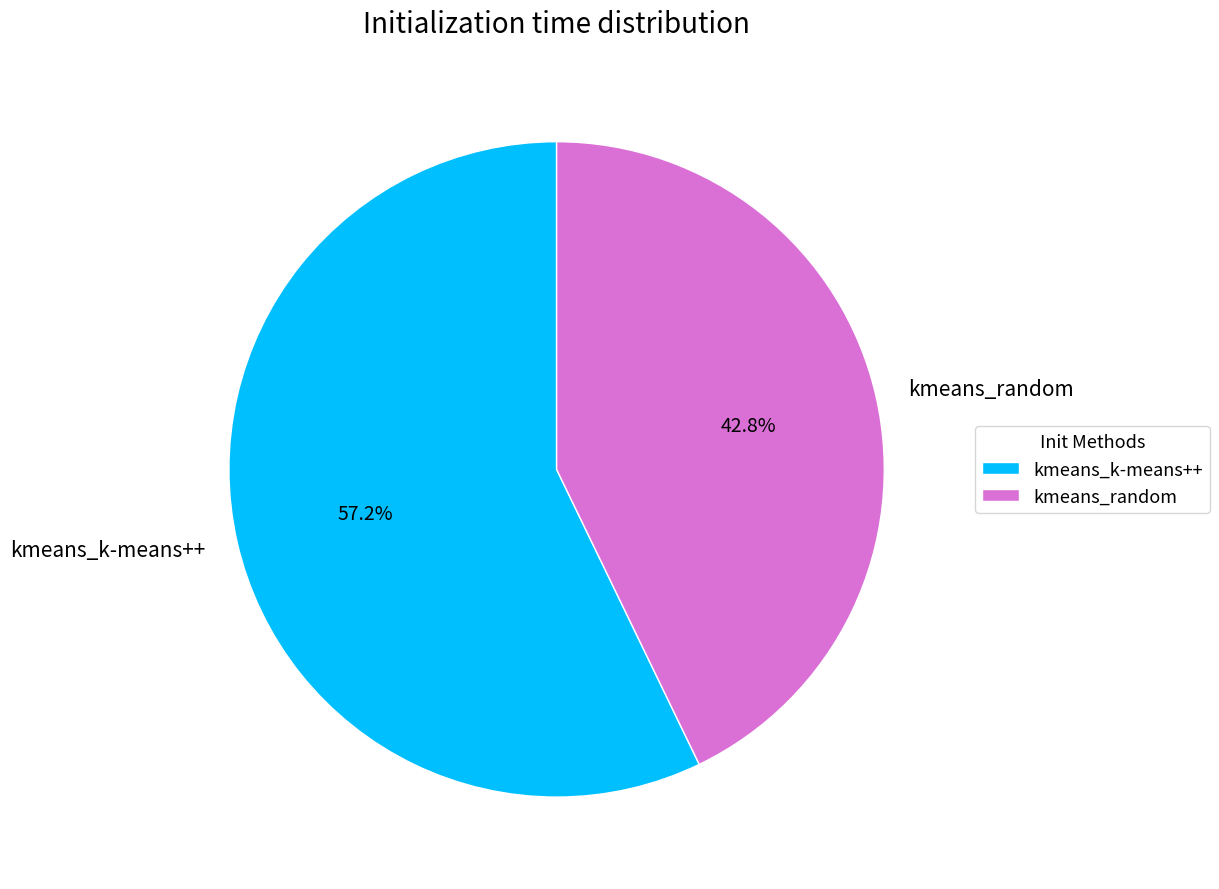

Rank the categories by value from lowest to highest.

kmeans_random, kmeans_k-means++